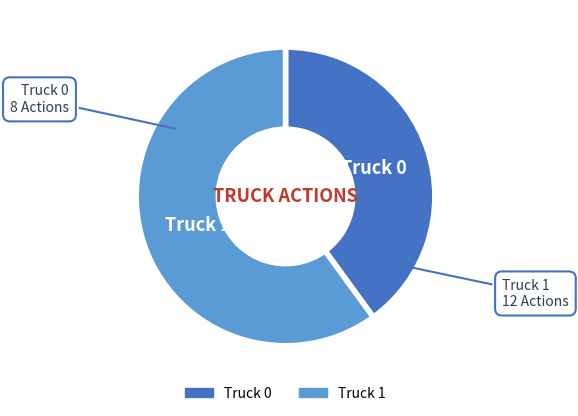

Which category accounts for the majority?

Truck 1